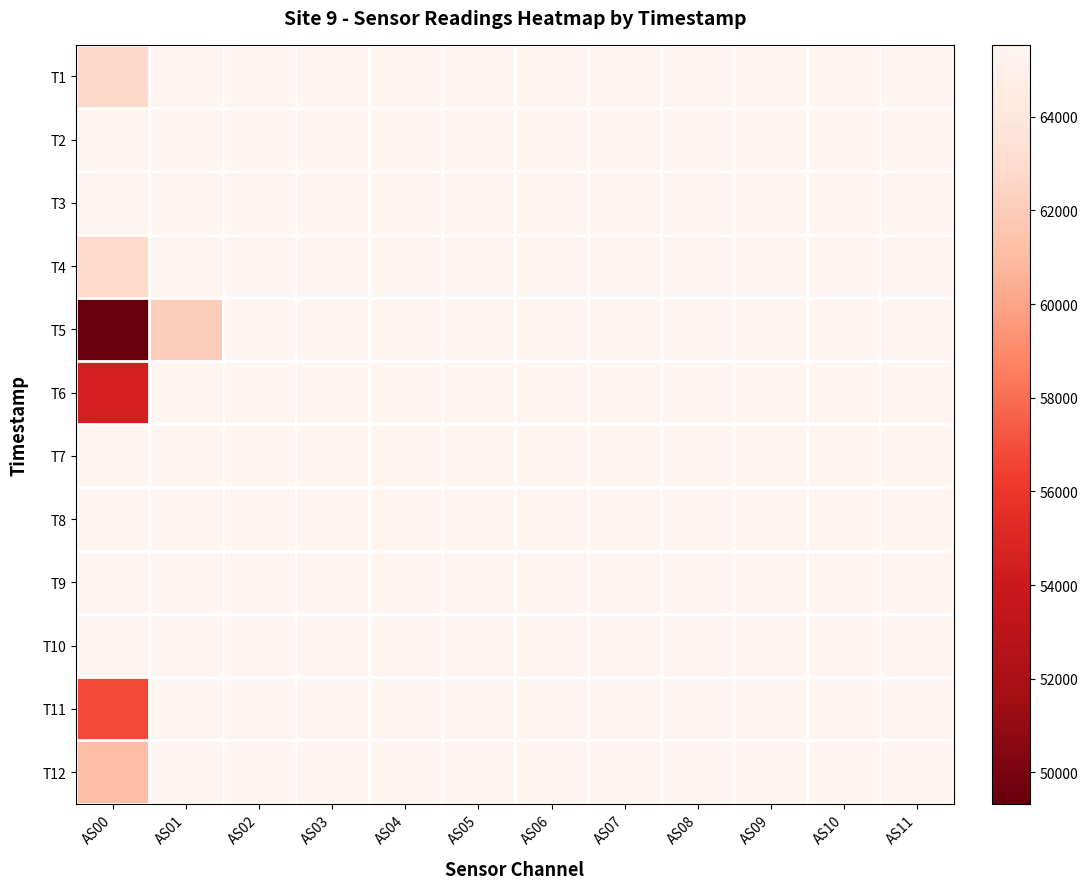

At AS09, list the series in order from largest to smallest.

T1, T2, T3, T4, T5, T6, T7, T8, T9, T10, T11, T12